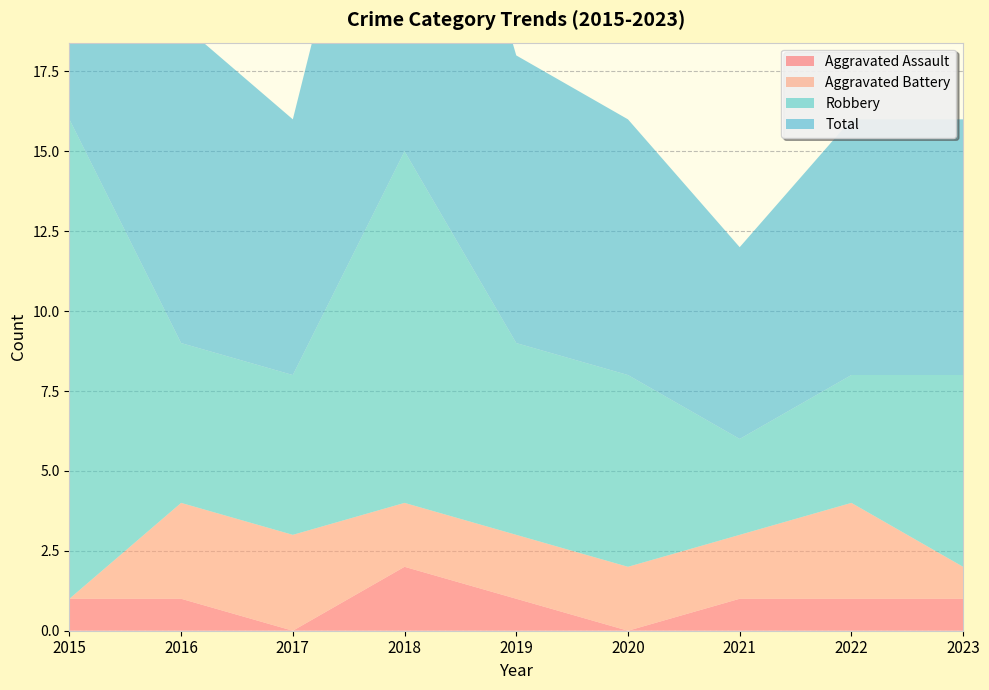

Reading left to right, transcribe all the data shown in this chart.

Aggravated Assault: 2015=1	2016=1	2017=0	2018=2	2019=1	2020=0	2021=1	2022=1	2023=1
Aggravated Battery: 2015=0	2016=3	2017=3	2018=2	2019=2	2020=2	2021=2	2022=3	2023=1
Robbery: 2015=15	2016=5	2017=5	2018=11	2019=6	2020=6	2021=3	2022=4	2023=6
Total: 2015=16	2016=10	2017=8	2018=15	2019=9	2020=8	2021=6	2022=8	2023=8